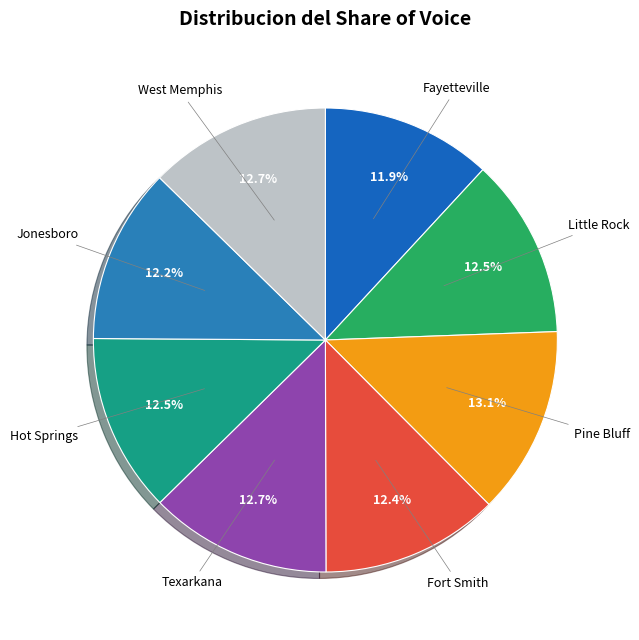

How many slices are in this pie chart?

8